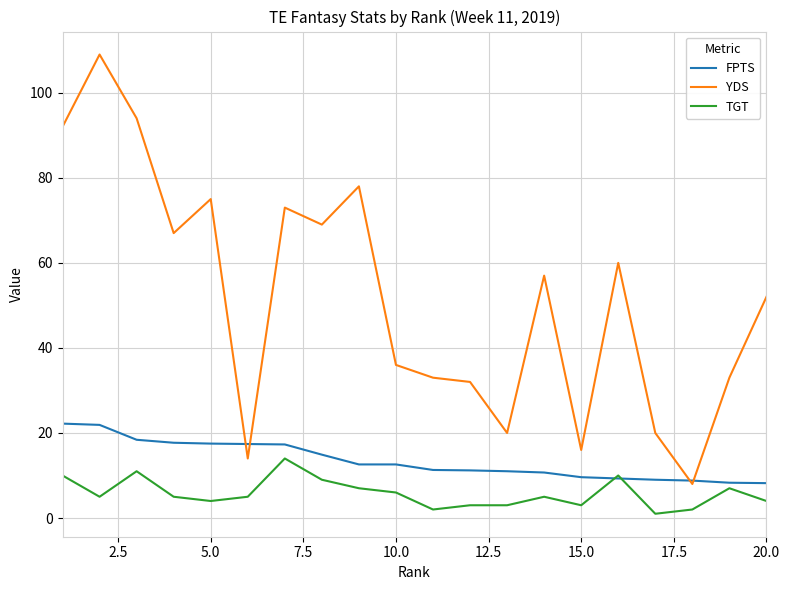

Which series has the largest total across all categories?

YDS